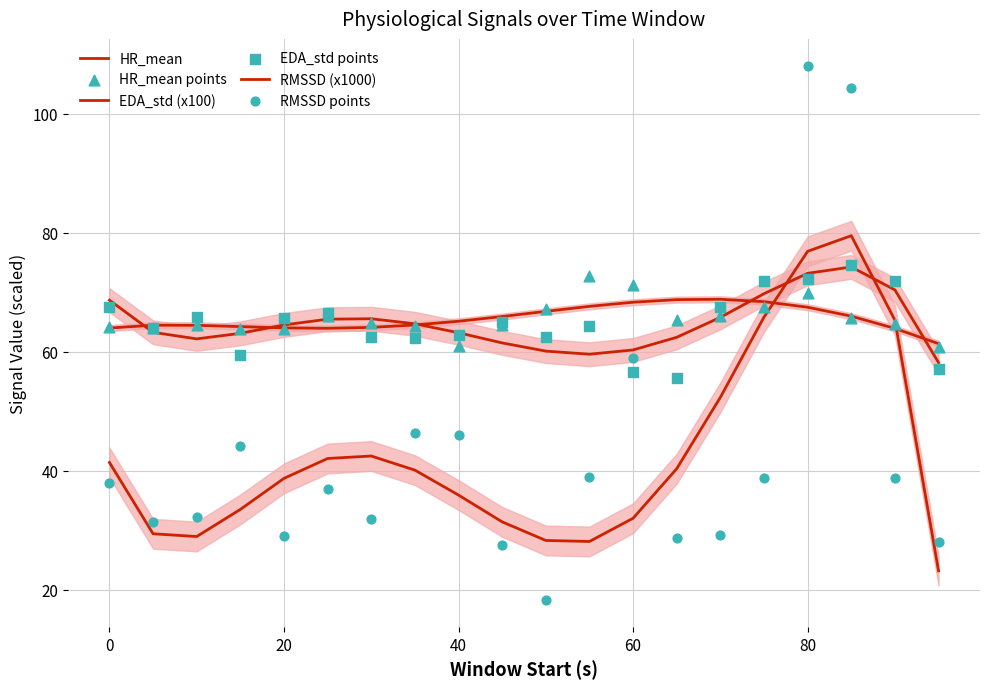

Which series has the largest Y range (max minus min)?

RMSSD points